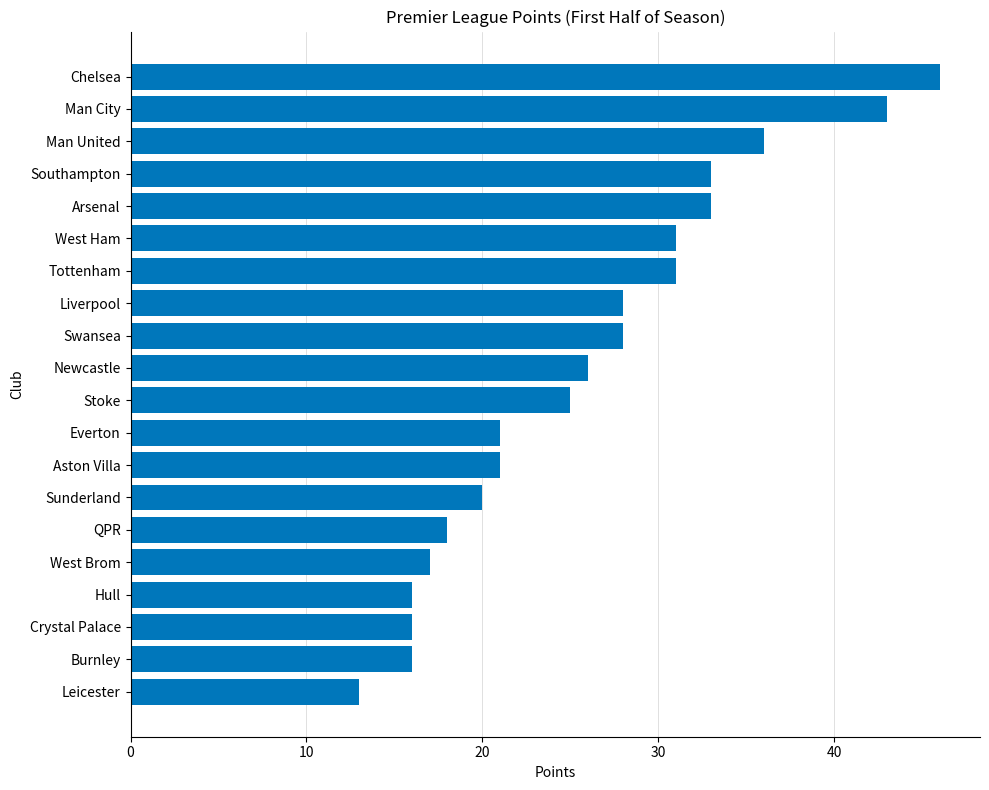

What is the label of the 10th bar from the bottom?

Stoke